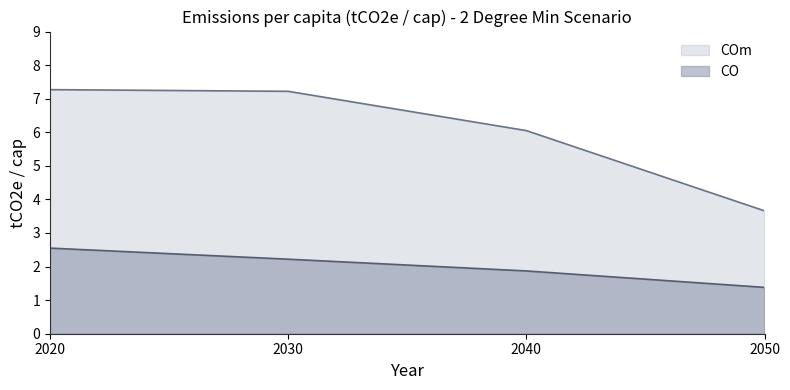

True or false: COm and CO intersect in this chart.

False